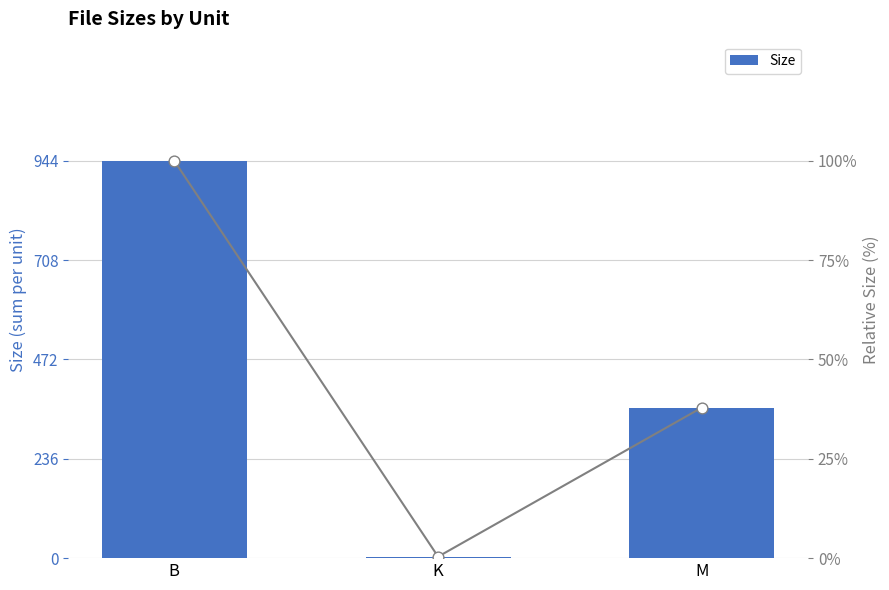

Approximately how many times larger is the value at M compared to B?

0.4